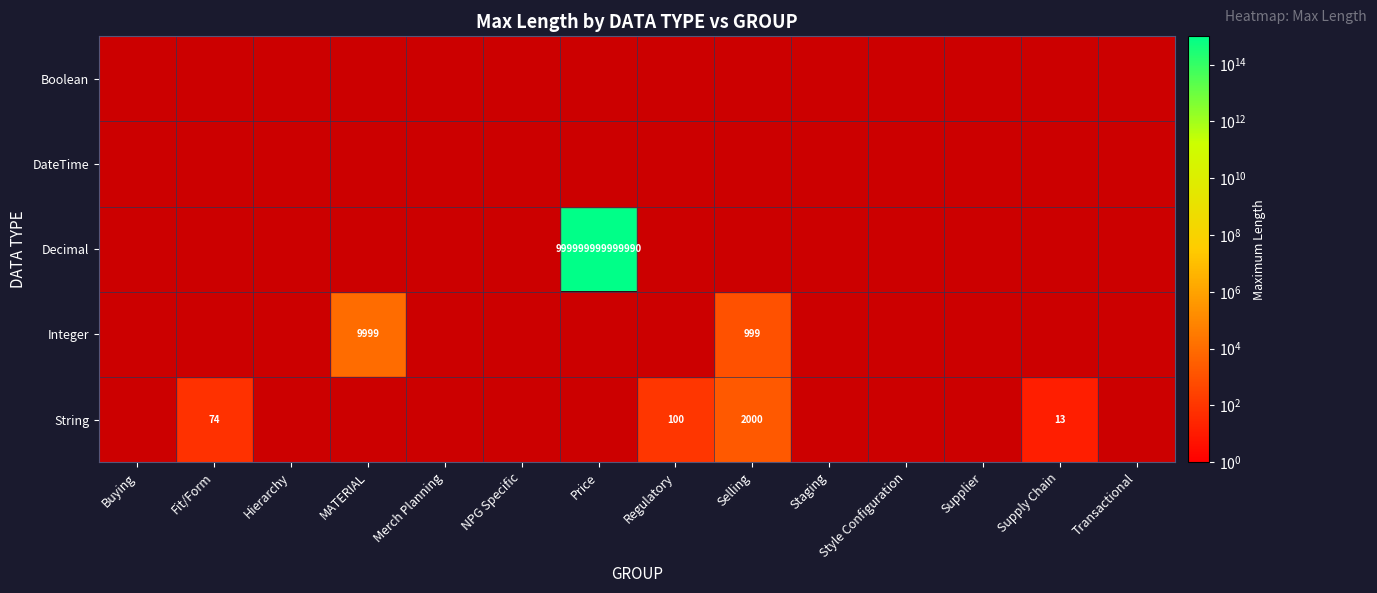

Count the number of data series in this chart.

5